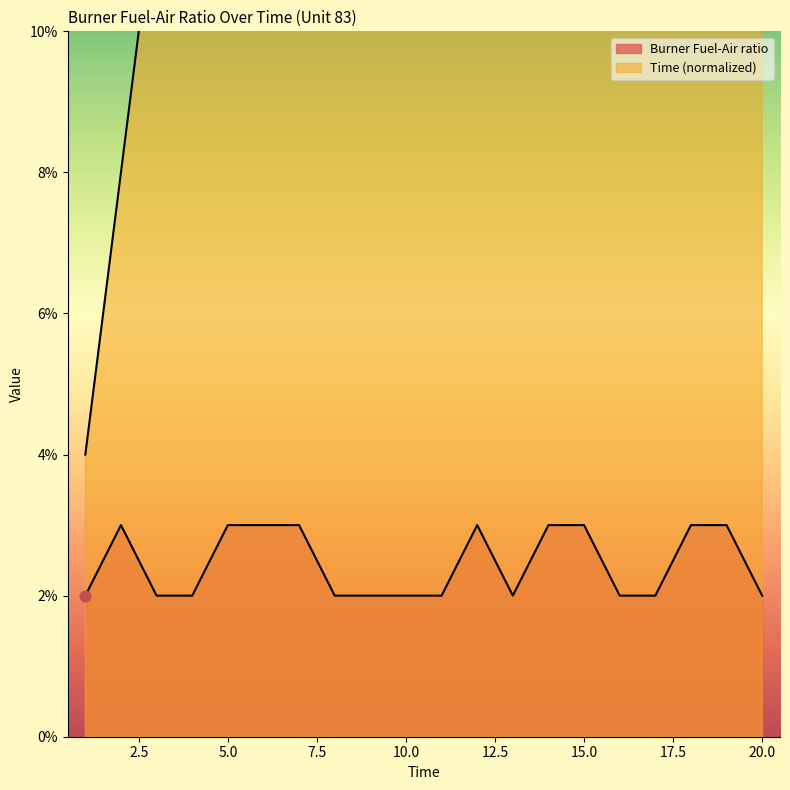

Is the value of Burner Fuel-Air ratio at 14 greater than the value of Time (normalized) at 10?

No